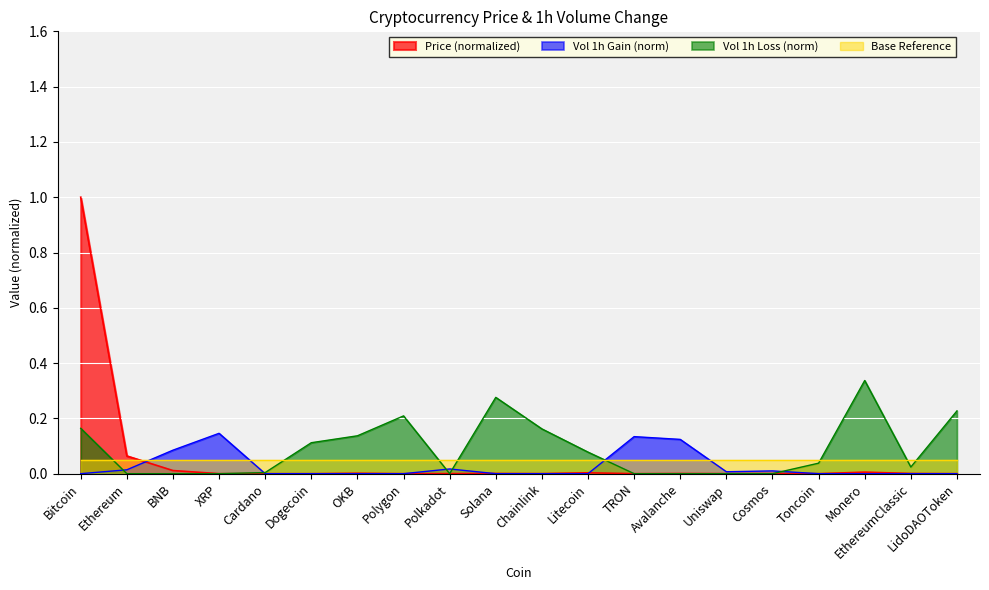

At which category does the data reach its first local valley?

Dogecoin